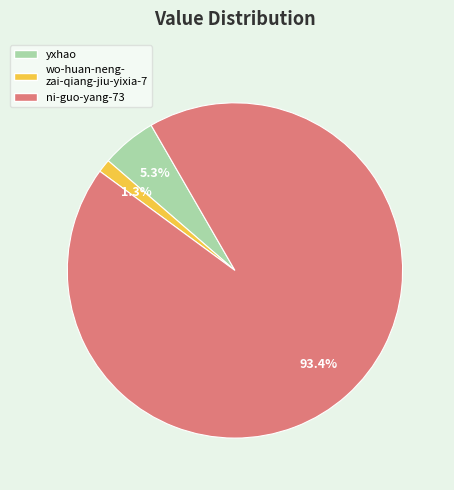

Is there any slice that represents more than half of the pie?

Yes